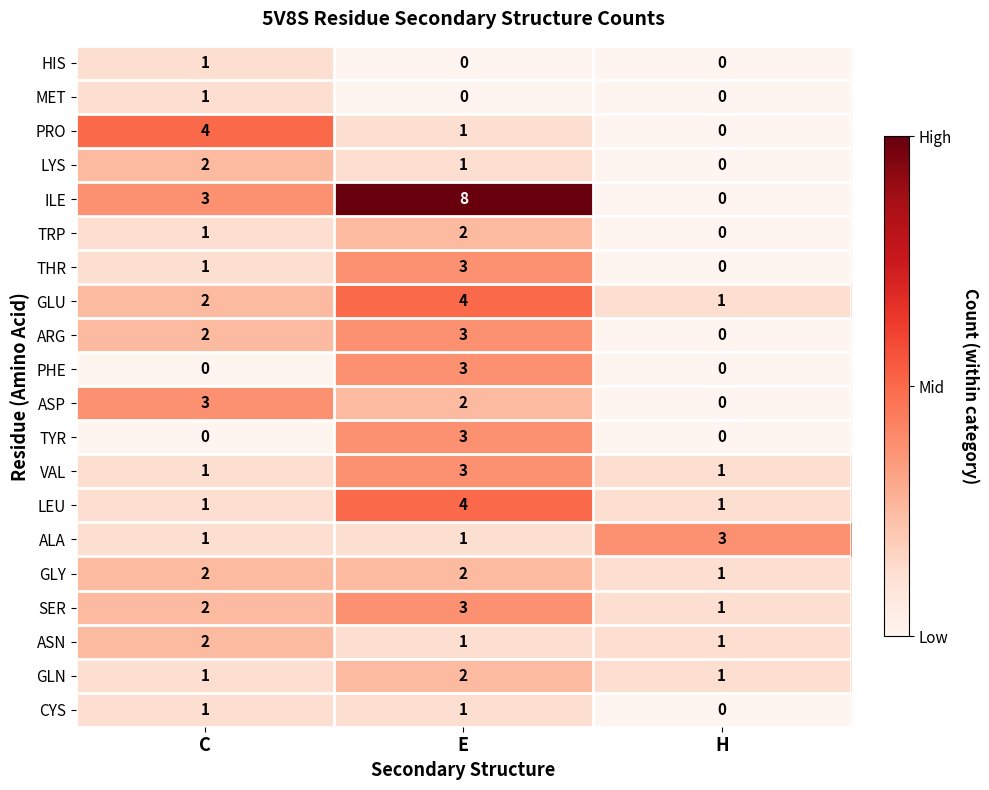

How many categories are shown in the chart?

3